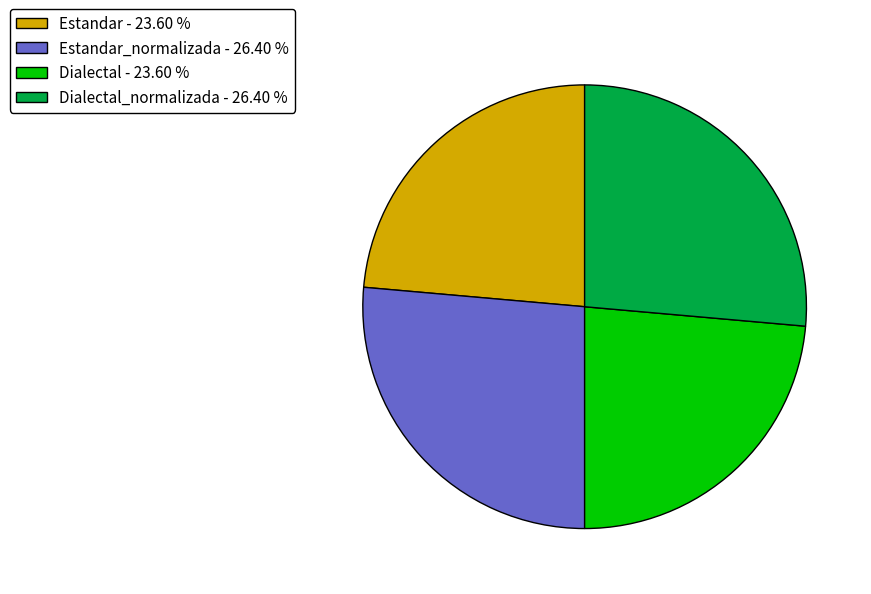

What is the ratio of the value at Dialectal_normalizada - 26.40 % to the value at Estandar - 23.60 %?

1.1